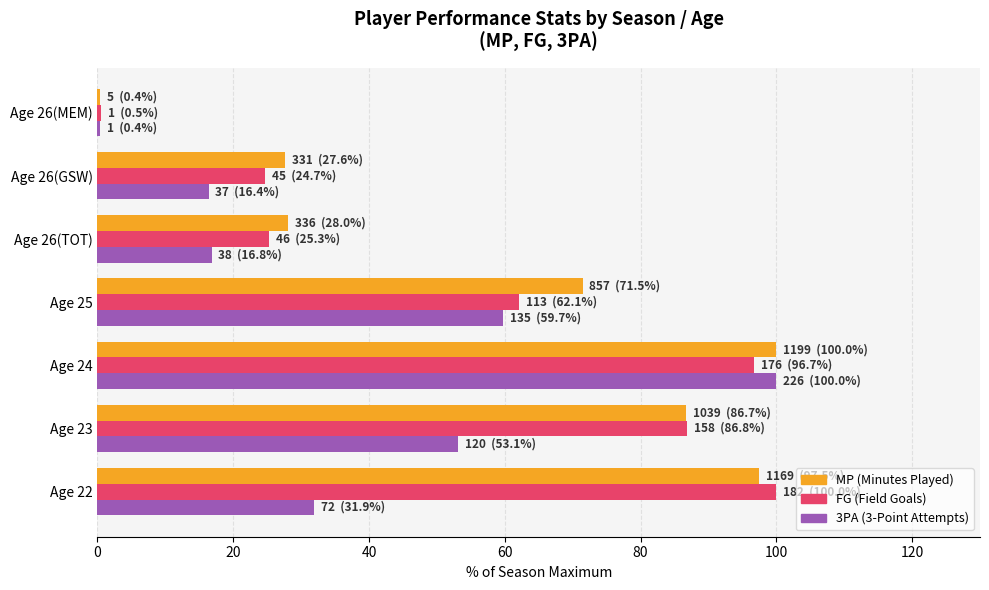

How many data points in MP (Minutes Played) are above 71?

4